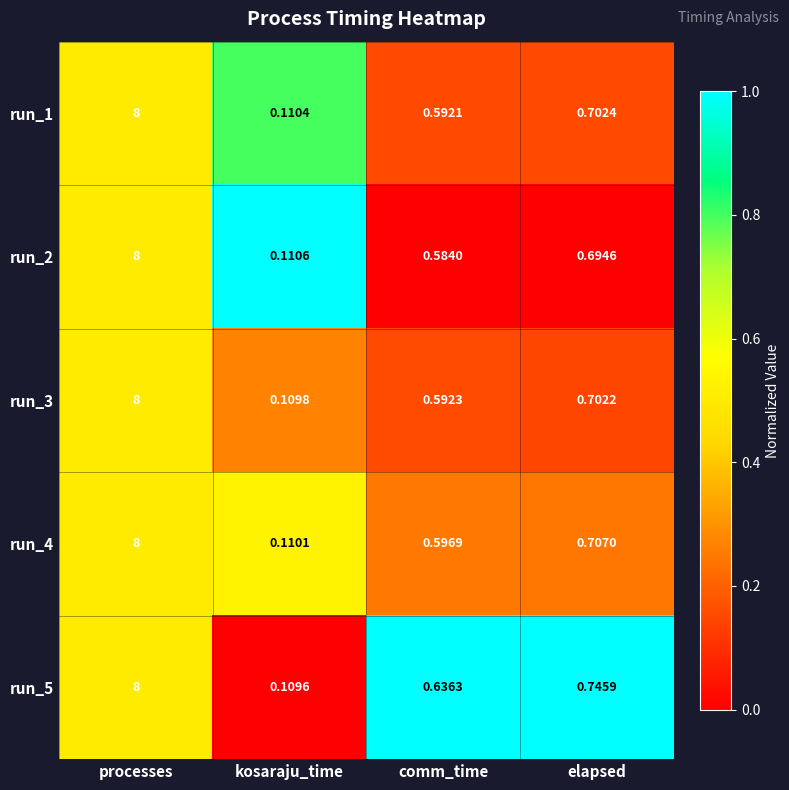

Where is run_3 nearest to the value 4?

elapsed